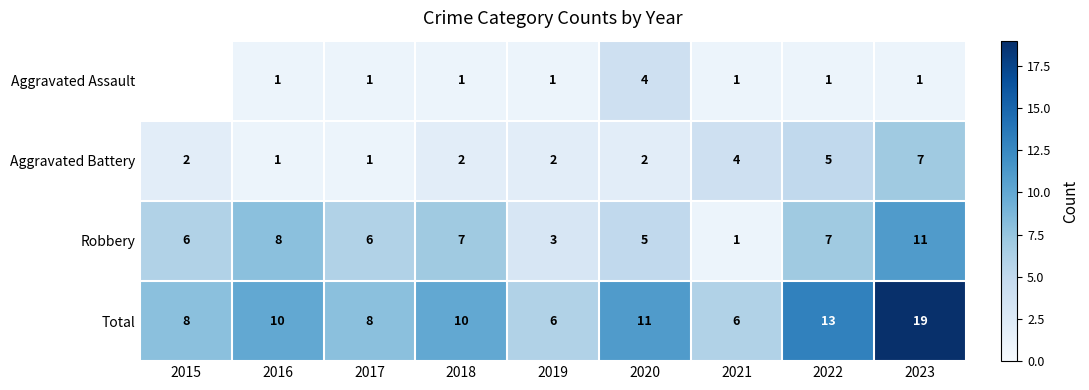

Is the value of Aggravated Battery at 2016 greater than the value of Robbery at 2019?

No